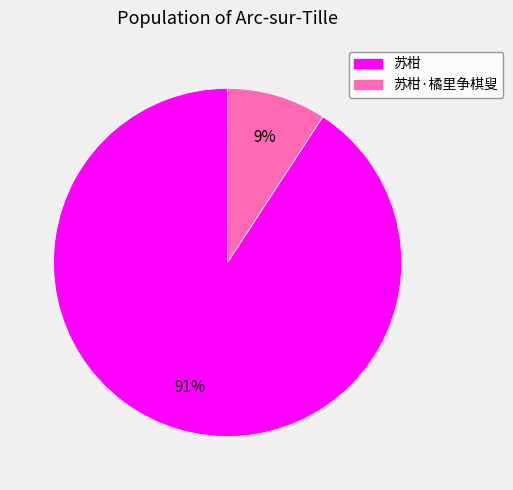

What is the largest slice in the pie chart?

苏柑